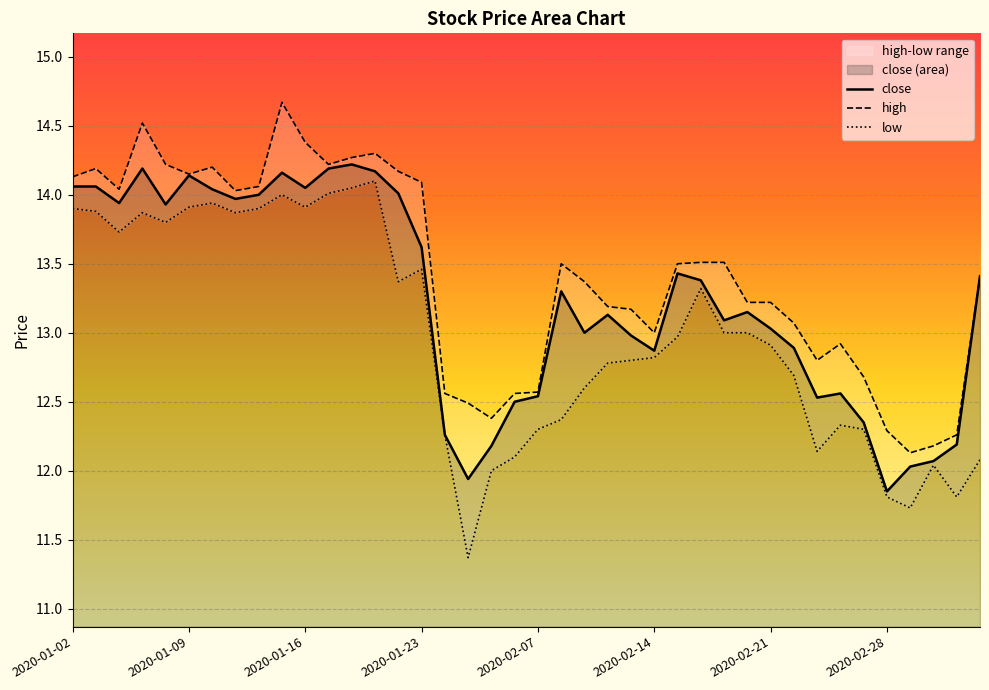

Rank the categories by high value from highest to lowest.

2020-01-15, 2020-01-07, 2020-01-16, 2020-01-21, 2020-01-20, 2020-01-08, 2020-01-17, 2020-01-10, 2020-01-03, 2020-01-22, 2020-01-09, 2020-01-02, 2020-01-23, 2020-01-14, 2020-01-06, 2020-01-13, 2020-02-18, 2020-02-19, 2020-02-10, 2020-02-17, 2020-03-05, 2020-02-11, 2020-02-20, 2020-02-21, 2020-02-12, 2020-02-13, 2020-02-24, 2020-02-14, 2020-02-26, 2020-02-25, 2020-02-27, 2020-02-07, 2020-02-03, 2020-02-06, 2020-02-04, 2020-02-05, 2020-02-28, 2020-03-04, 2020-03-03, 2020-03-02